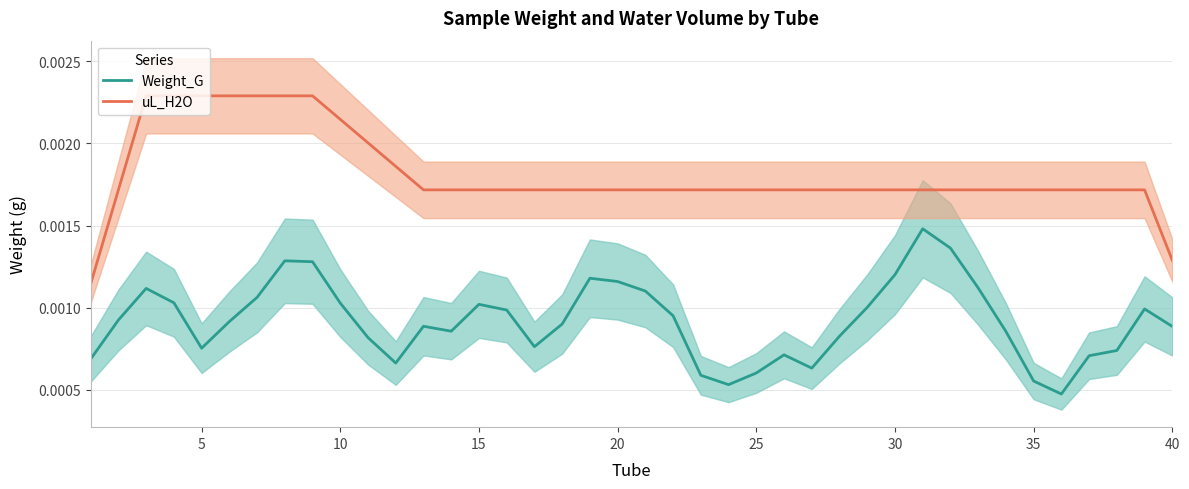

True or false: Weight_G and uL_H2O intersect in this chart.

False